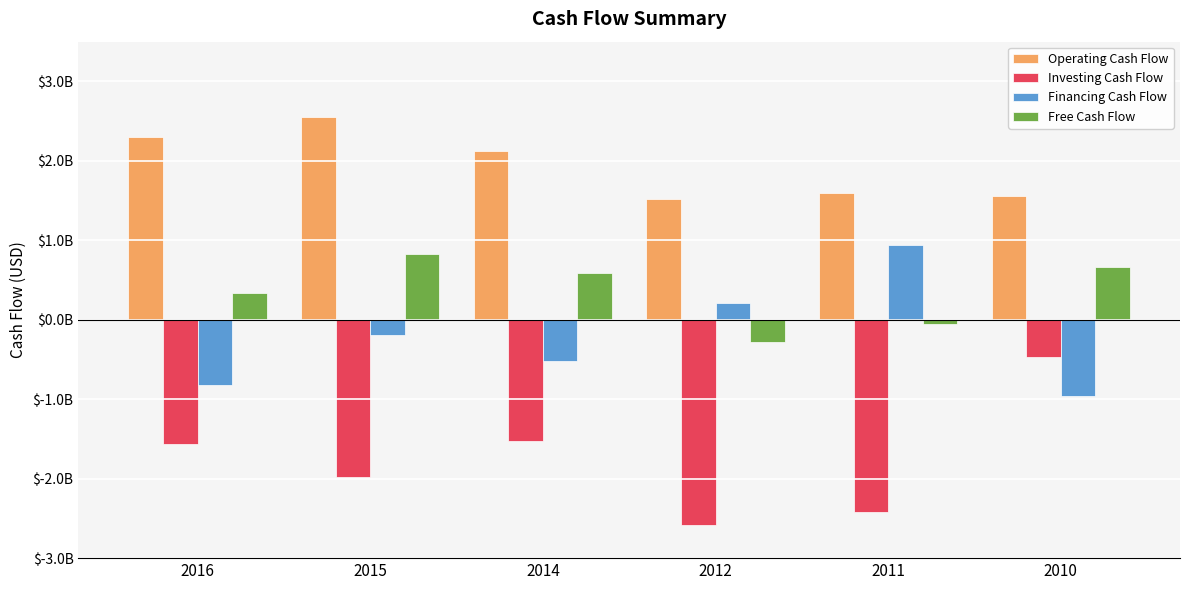

Read the Financing Cash Flow value at 2014.

-520500000